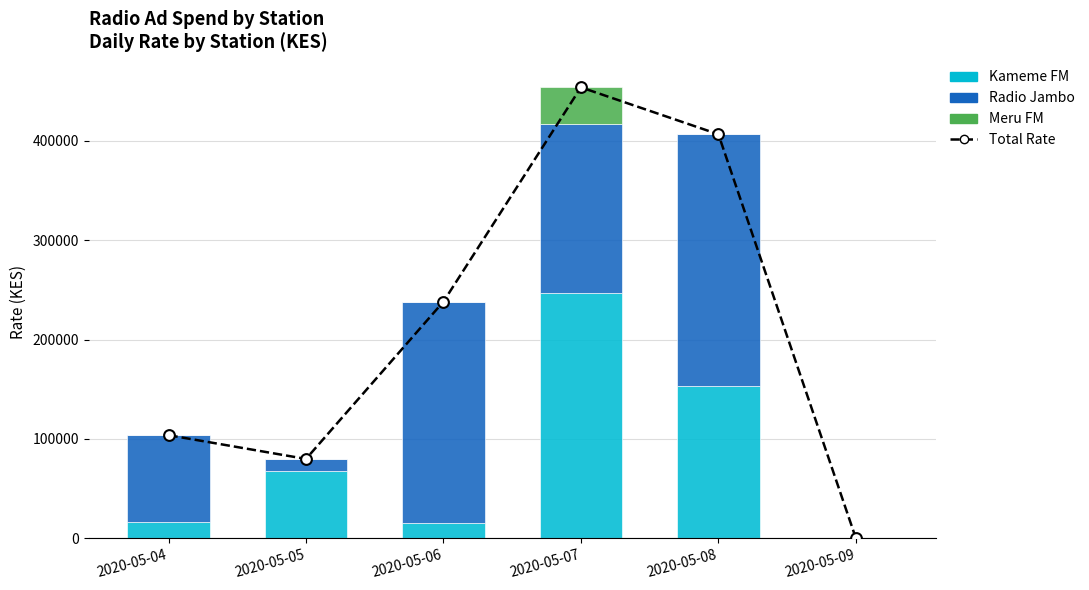

Is the value of Total Rate at 2020-05-08 greater than the value of Meru FM at 2020-05-05?

Yes